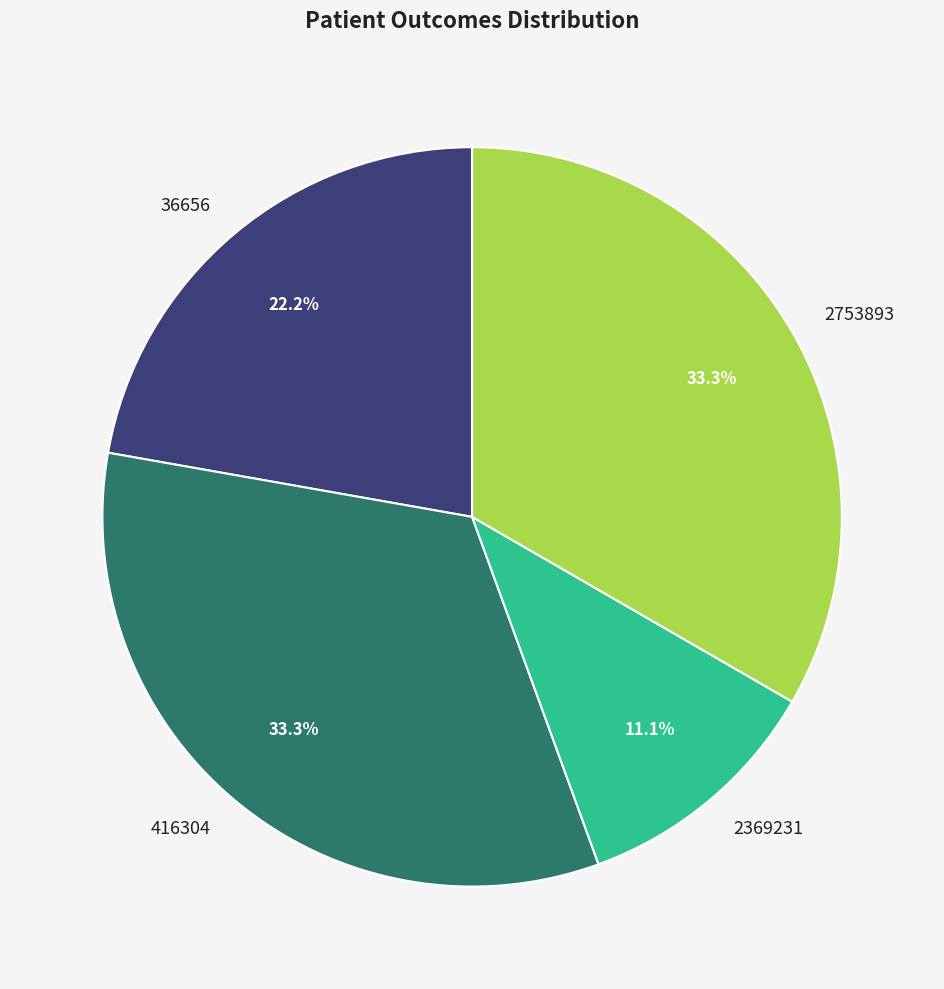

What portion of the pie excludes 416304?

66.7%